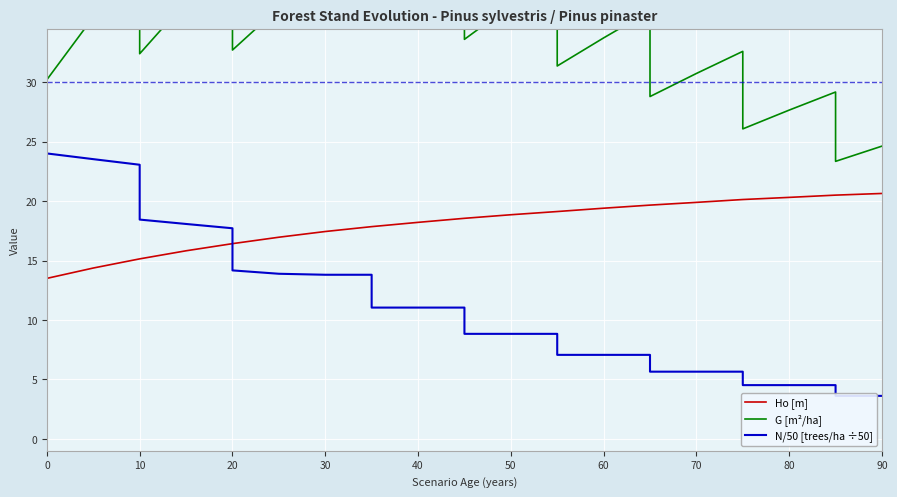

True or false: N/50 [trees/ha ÷50] and G [m²/ha] cross at least once.

False